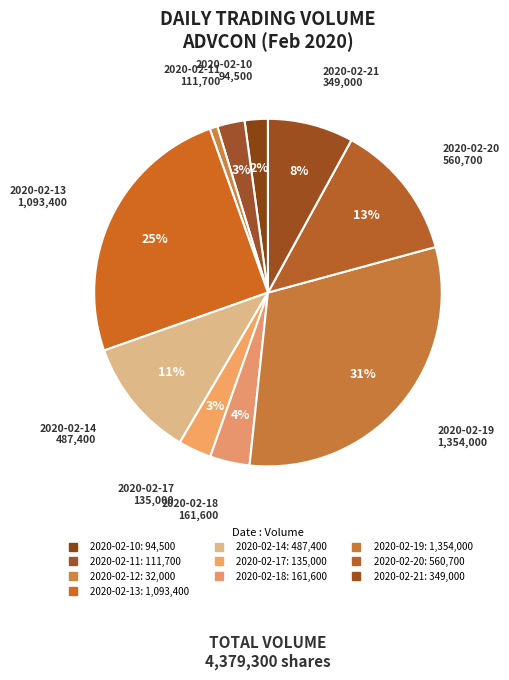

How many segments does this pie chart have?

10